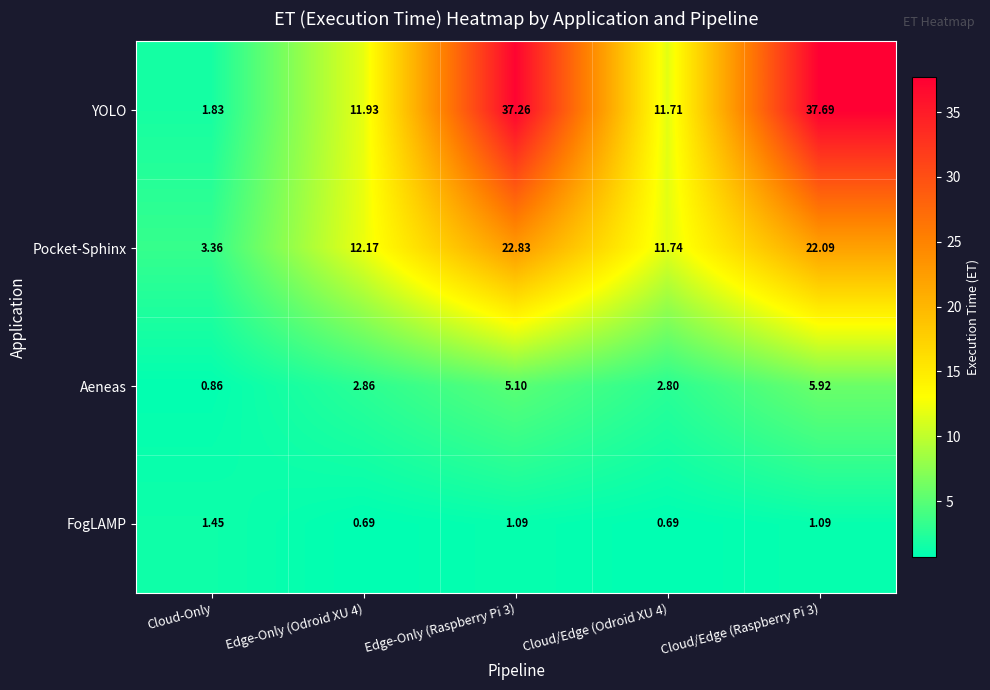

List the series in order of their peak value, lowest first.

FogLAMP, Aeneas, Pocket-Sphinx, YOLO